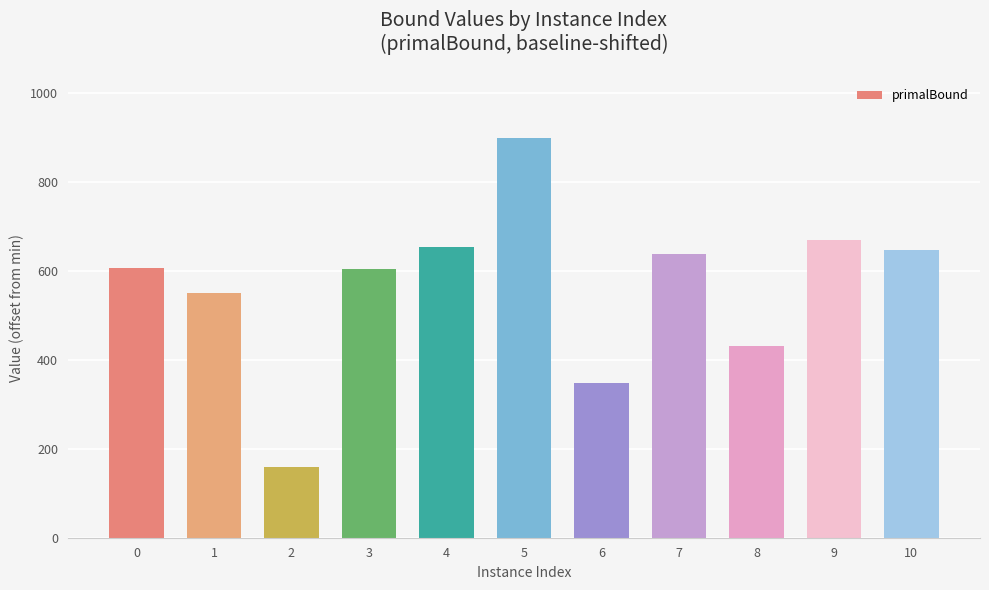

What is the greatest value displayed?

899.0